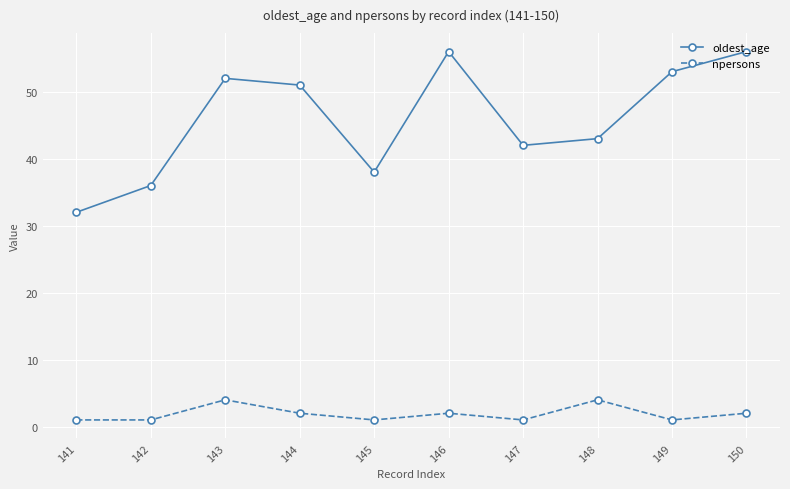

True or false: npersons has more than 0 points higher than both neighbors.

True